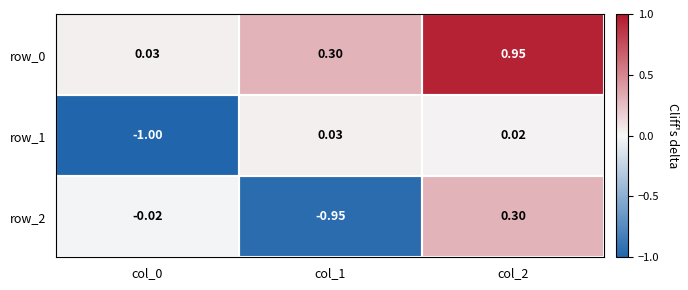

Is the value of row_1 at col_2 greater than the value of row_0 at col_1?

No